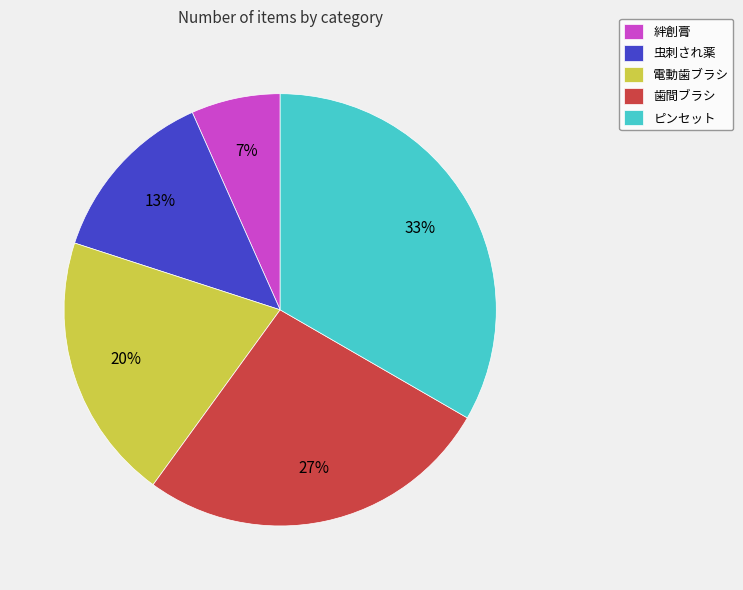

How many slices are in this pie chart?

5